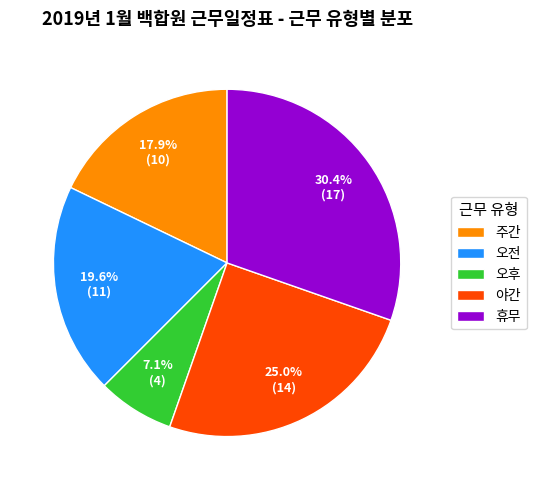

To the nearest percent, what is the average slice percentage?

20%